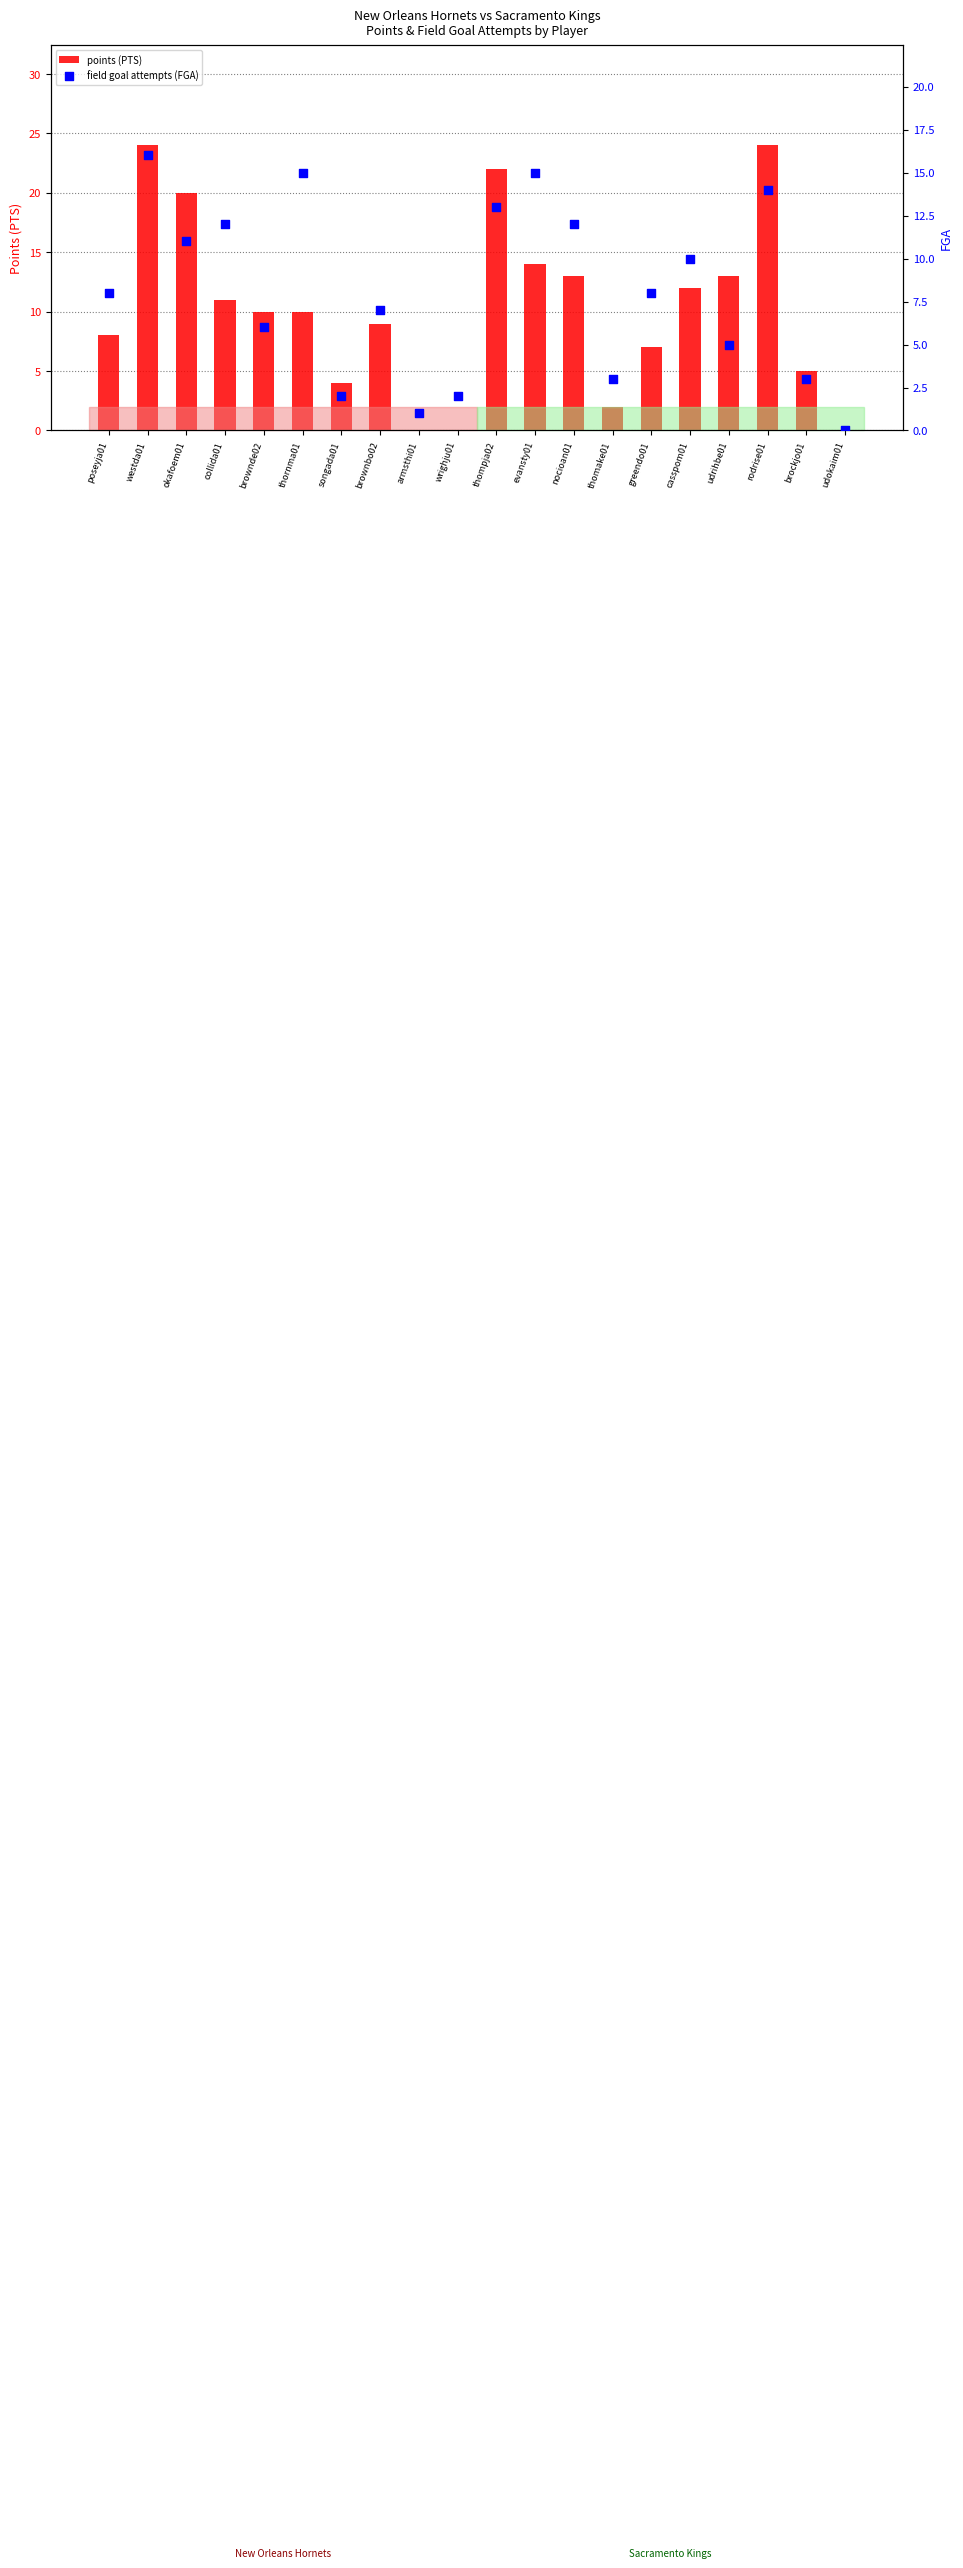

What are all the series names shown in the legend?

points (PTS), field goal attempts (FGA)